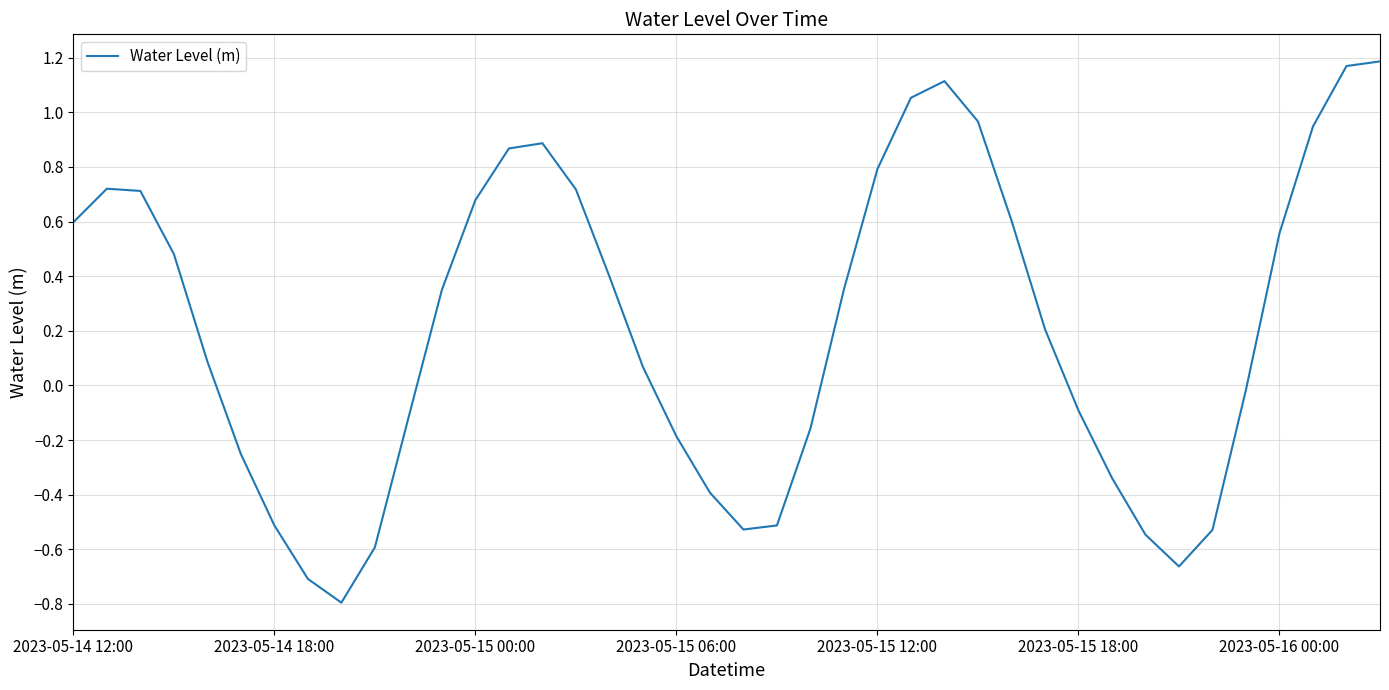

What is the minimum value shown in the chart?

-0.8